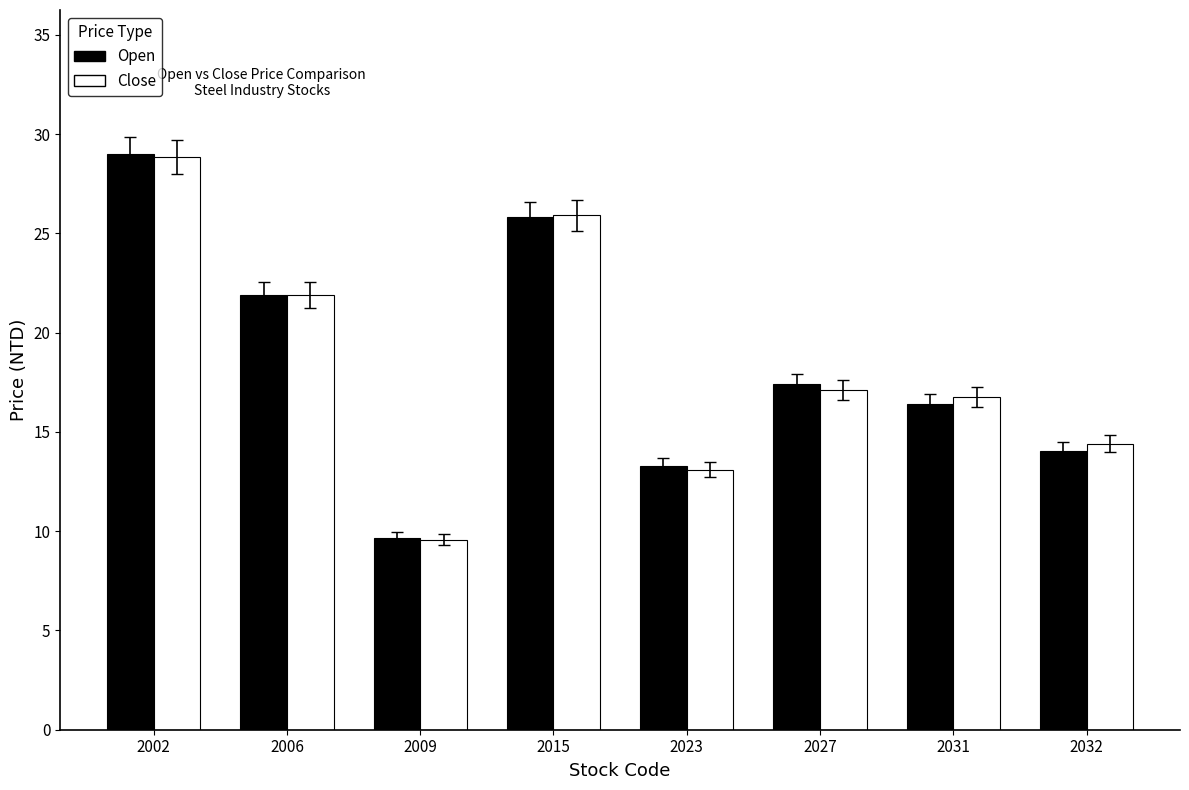

The value of Close at 2032 is 6.6. True or false?

False